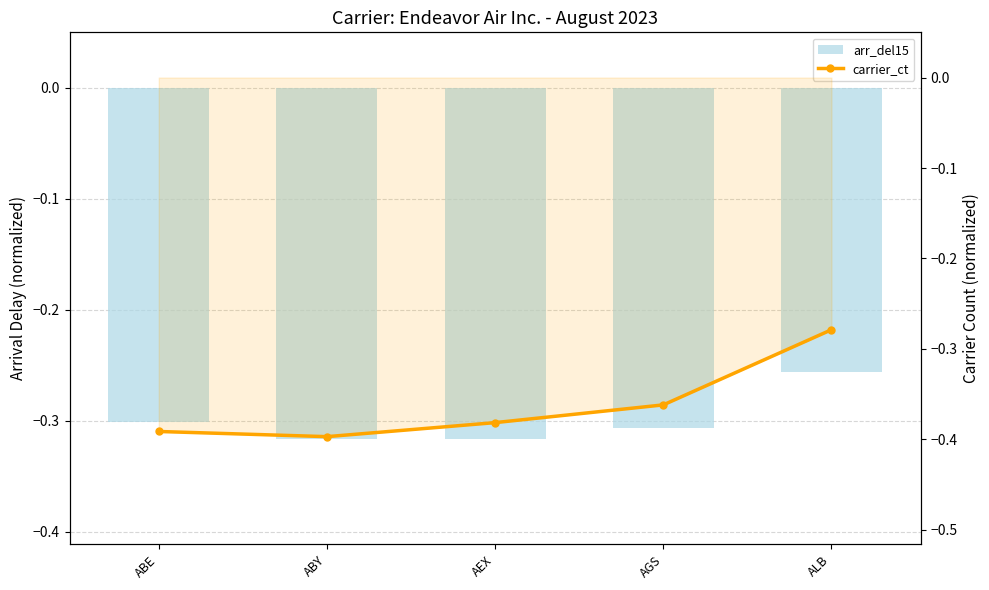

Reading right to left, extract all data points from this chart.

arr_del15: ALB=-0.3	AGS=-0.3	AEX=-0.3	ABY=-0.3	ABE=-0.3
carrier_ct: ALB=-0.3	AGS=-0.4	AEX=-0.4	ABY=-0.4	ABE=-0.4